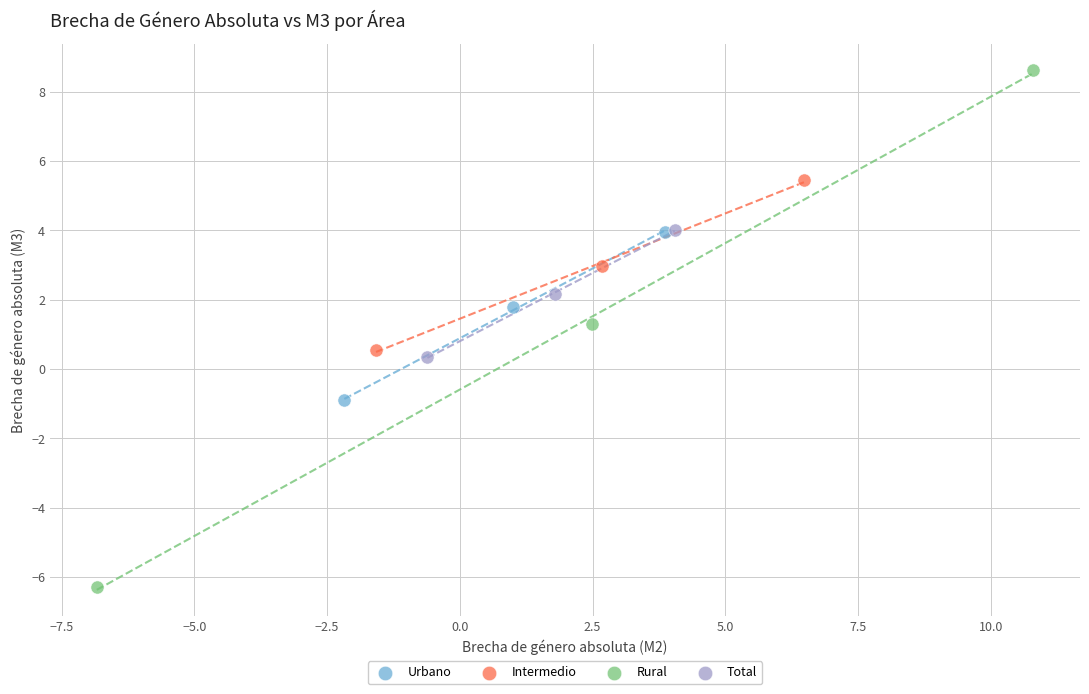

Which series contains the lowest Y value?

Rural